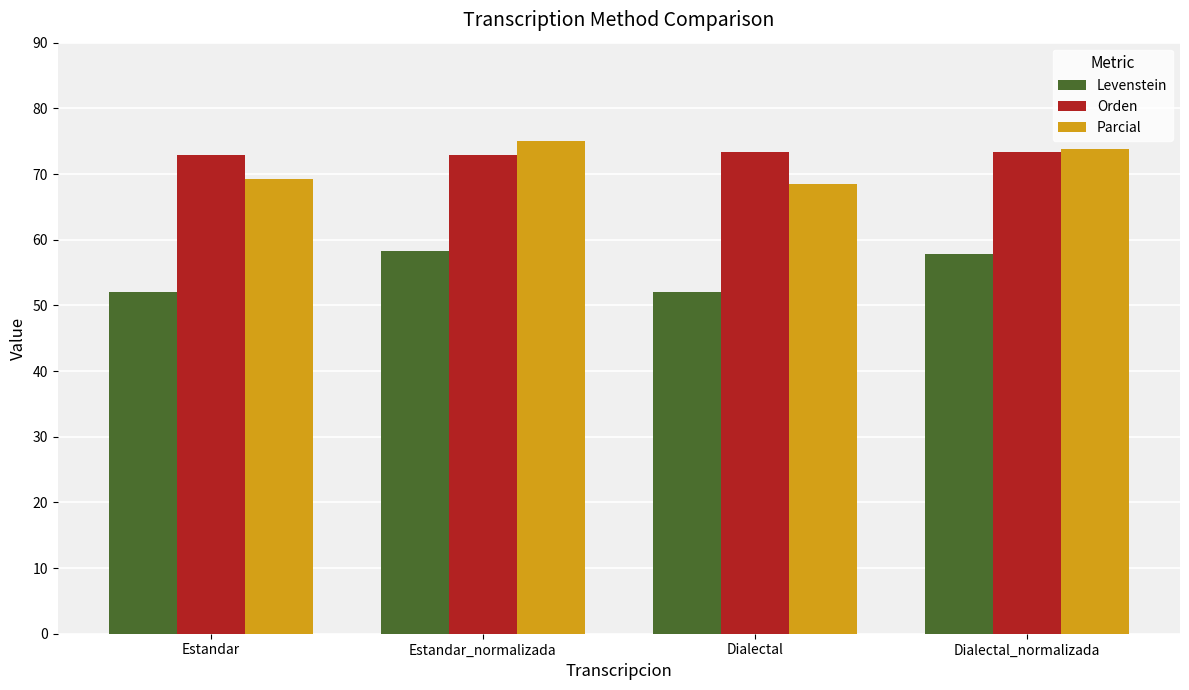

Is it true that Levenstein equals 12.9 at Estandar?

False